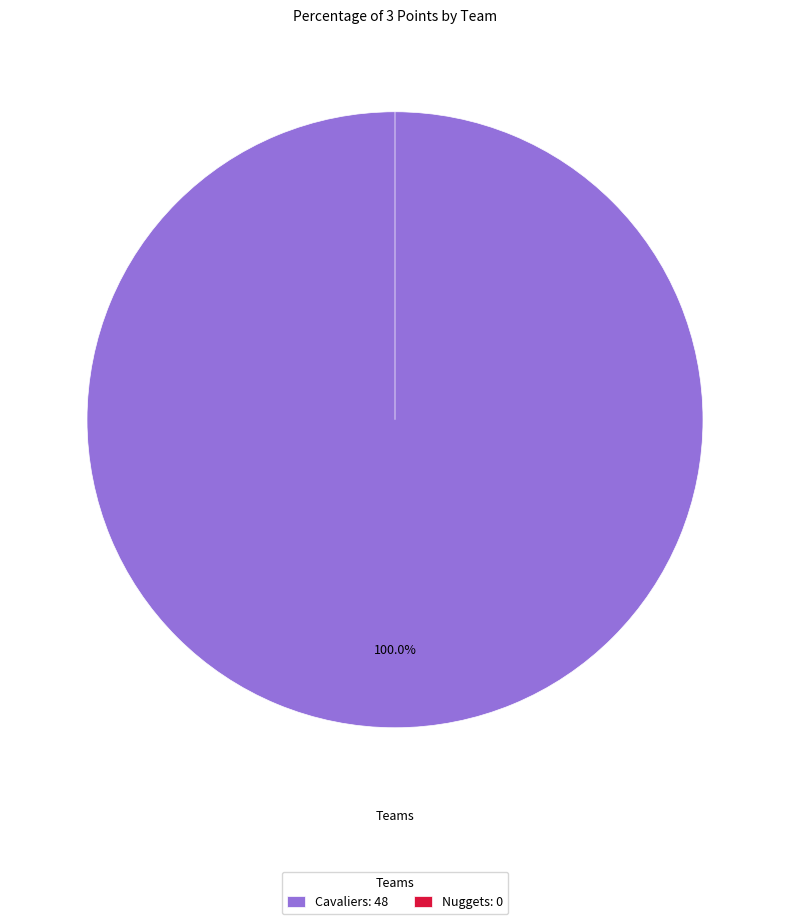

Is there a majority slice in this chart?

Yes